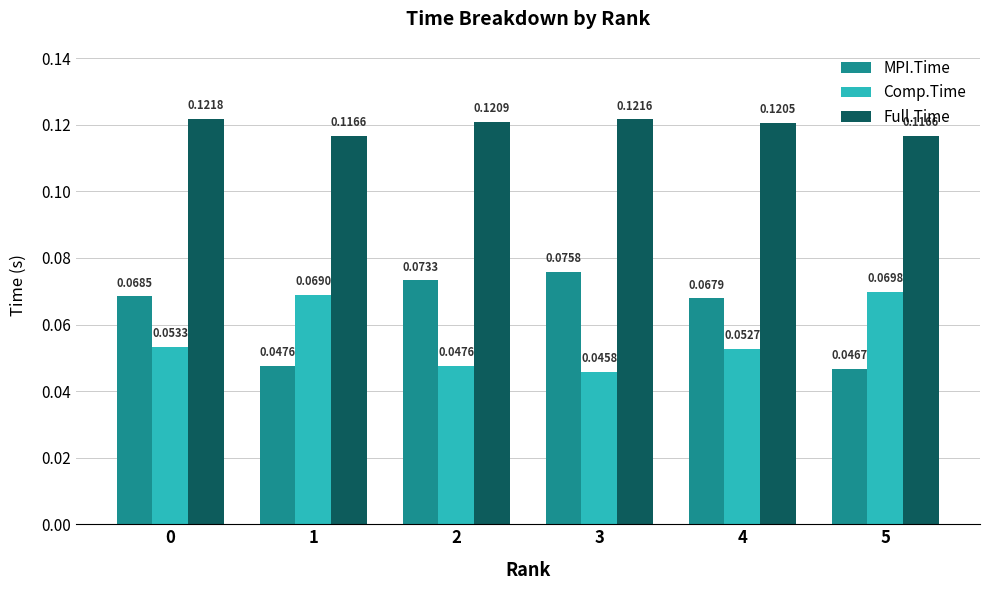

Is the value of MPI.Time at 3 greater than the value of Comp.Time at 3?

Yes